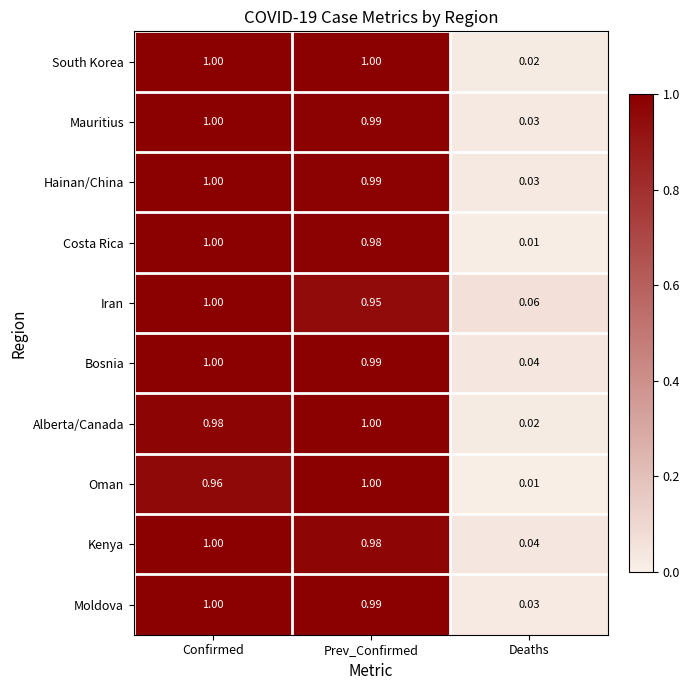

At which category does the chart reach its minimum across all series?

Deaths